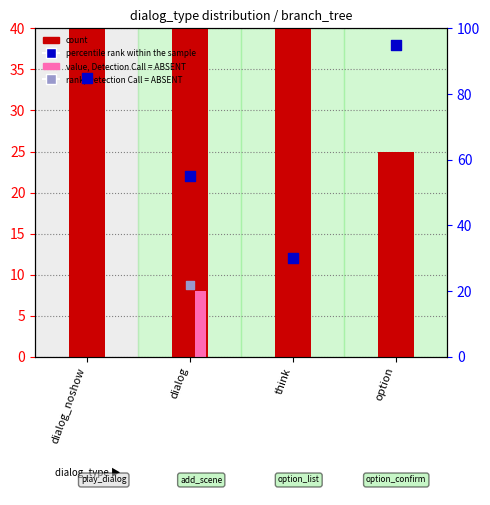

Is the value of percentile rank within the sample at dialog greater than the value of count at dialog_noshow?

No